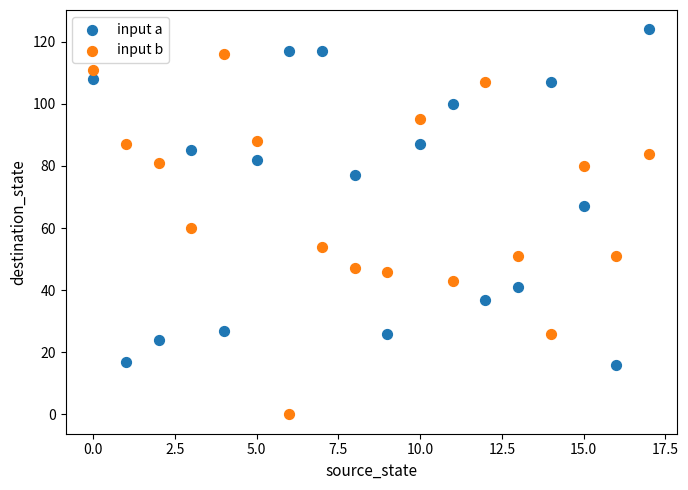

What are all the series names shown in the legend?

input a, input b